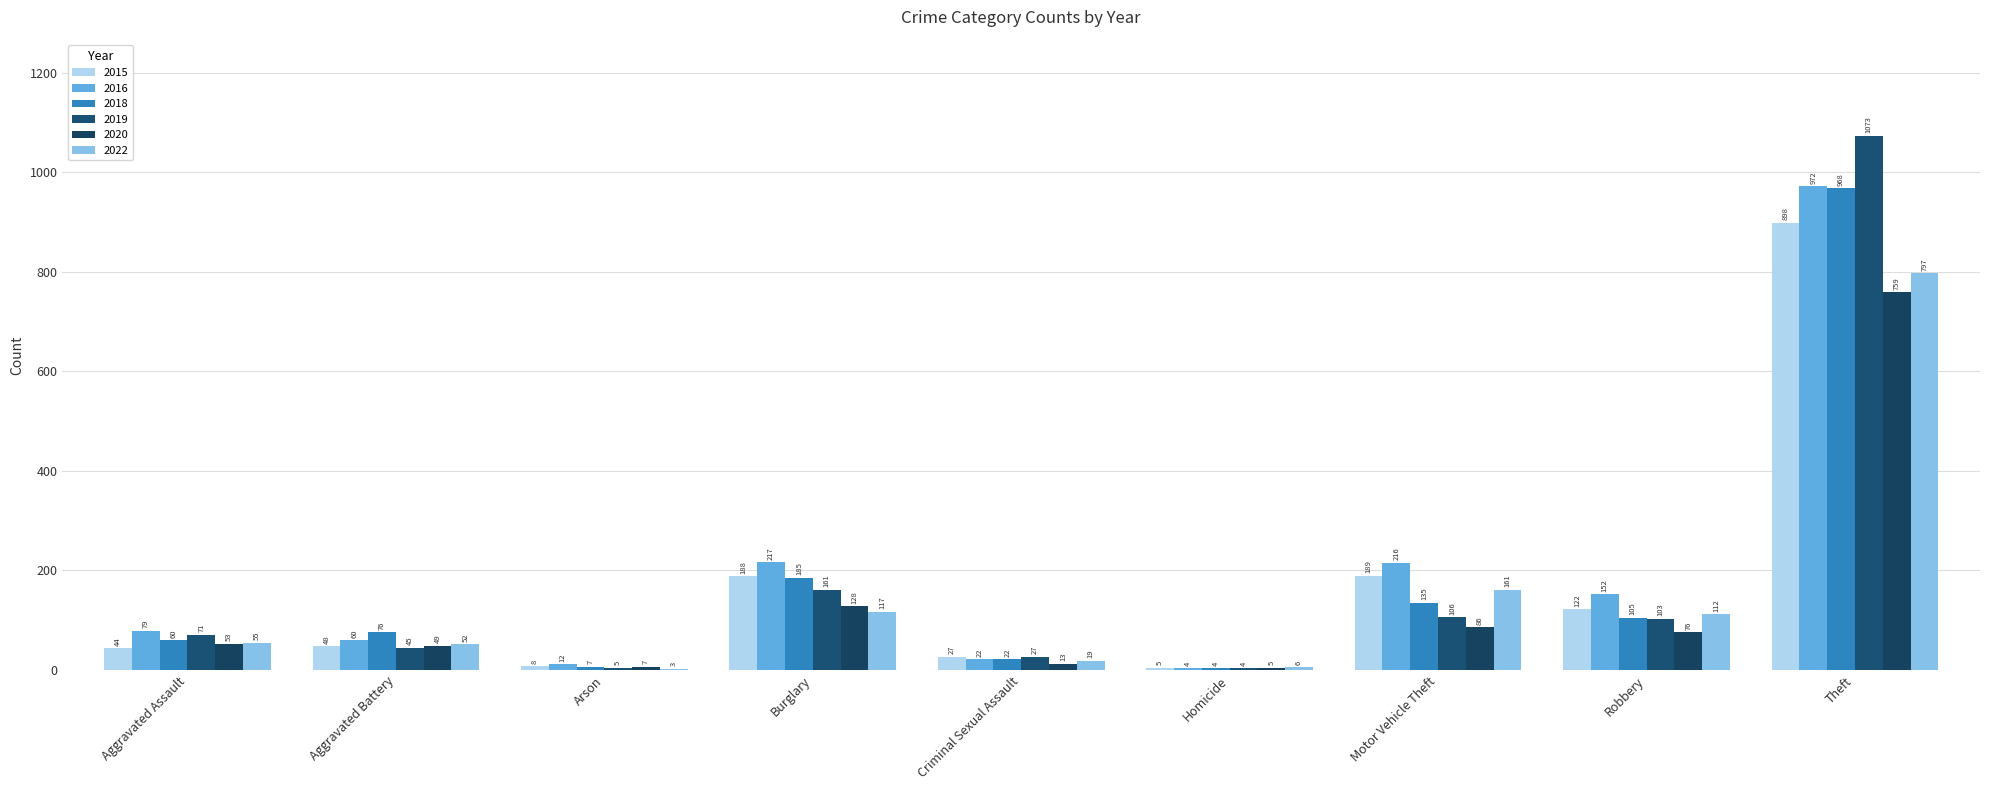

Between Criminal Sexual Assault and Homicide, which series saw the biggest shift?

2019